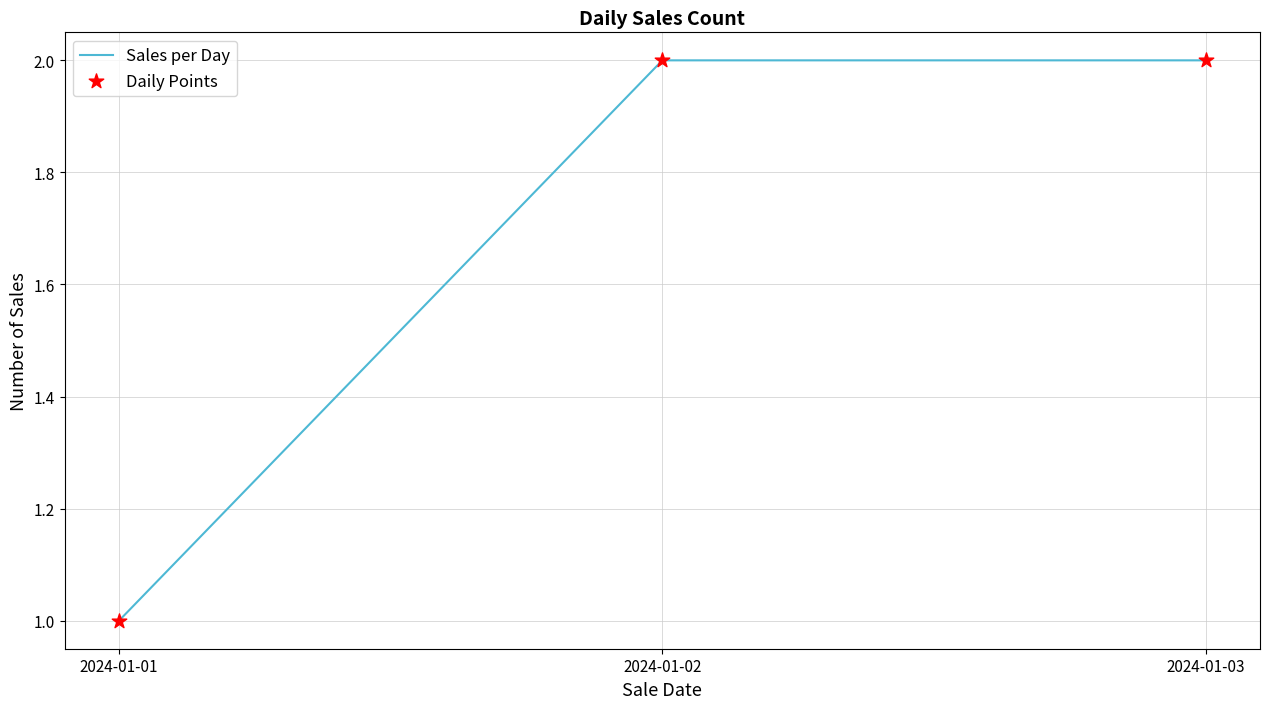

Is it true that the value at 2024-01-01 is 2?

False